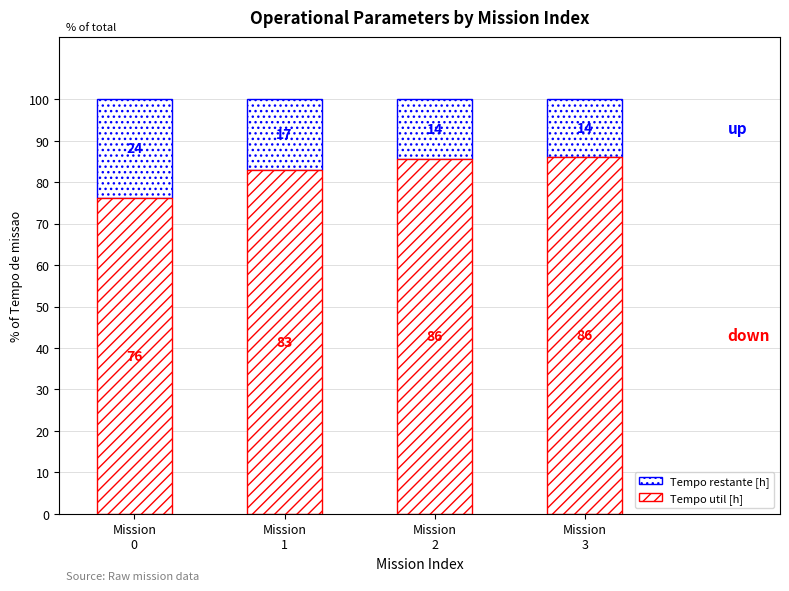

Does the chart contain stacked bars?

Yes